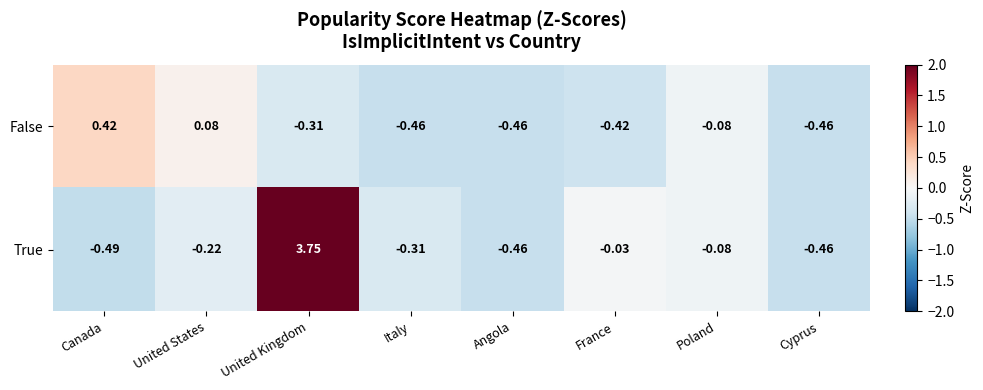

Which category has the highest value in the True series?

United Kingdom